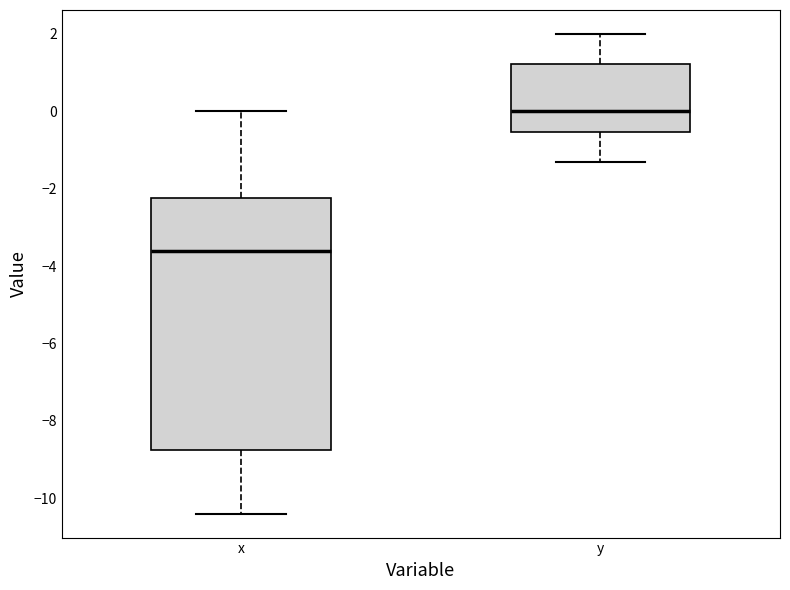

Reading left to right, transcribe this box plot: for each box, give where its median line is, the range the box spans, and where its two whiskers end, as read against the y-axis. The values are not printed on the chart, so give them approximately, as read against the axis.

x: median -3.6, box -8.8 to -2.2, whiskers -10.4 to 0.0
y: median 0.0, box -0.6 to 1.2, whiskers -1.2 to 2.0